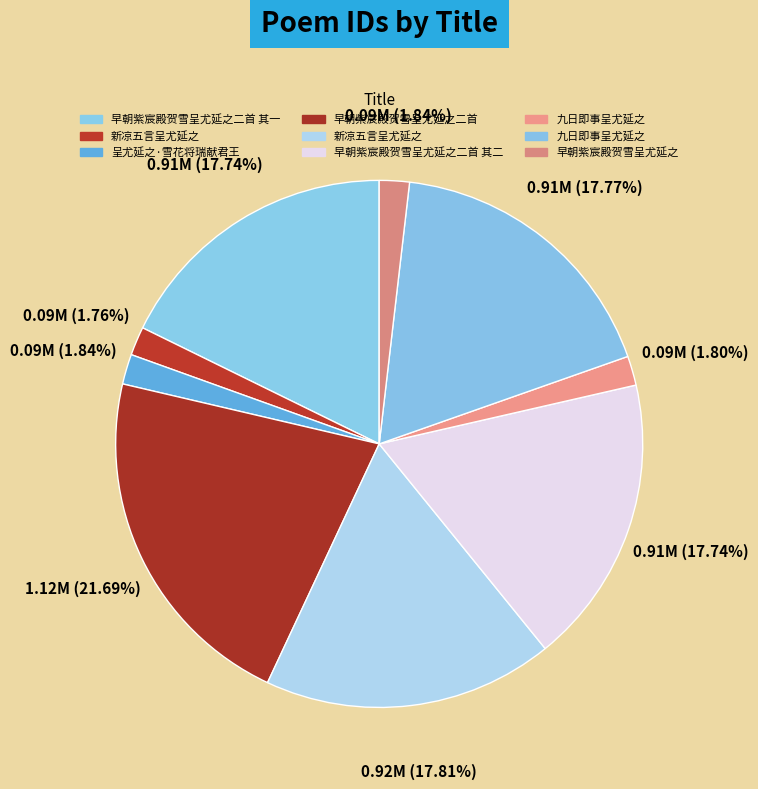

Count the number of slices in the pie.

9